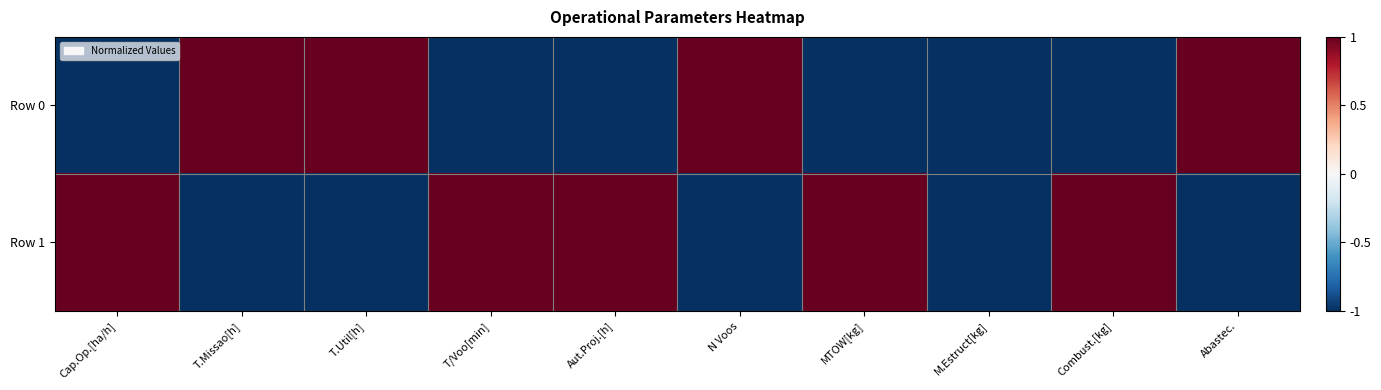

Rank the series by their average value, from highest to lowest.

Row 1, Row 0